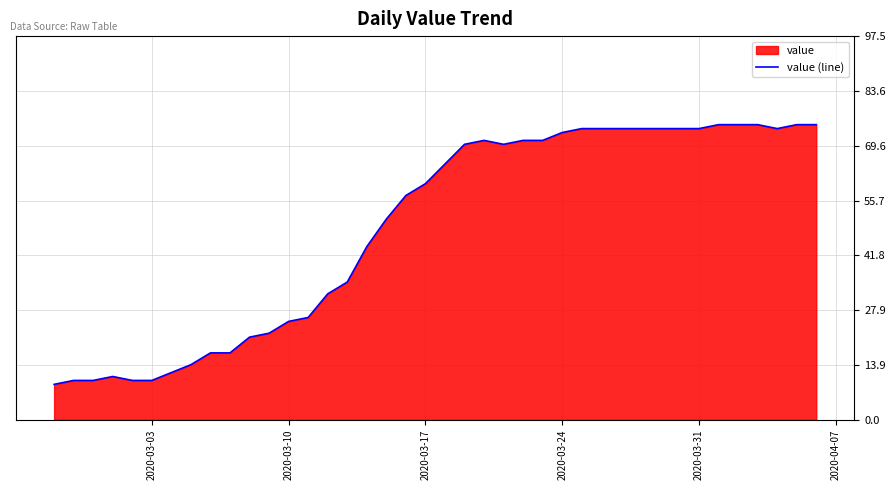

What is the smallest value displayed?

9